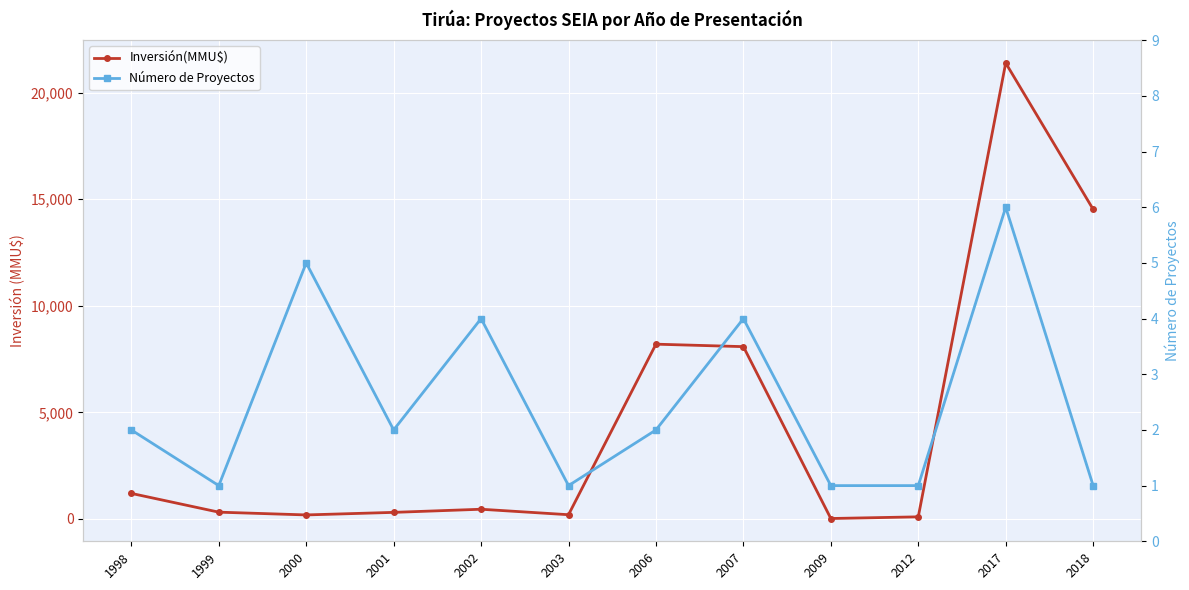

At 1998, list the series in order from smallest to largest.

Número de Proyectos, Inversión(MMU$)